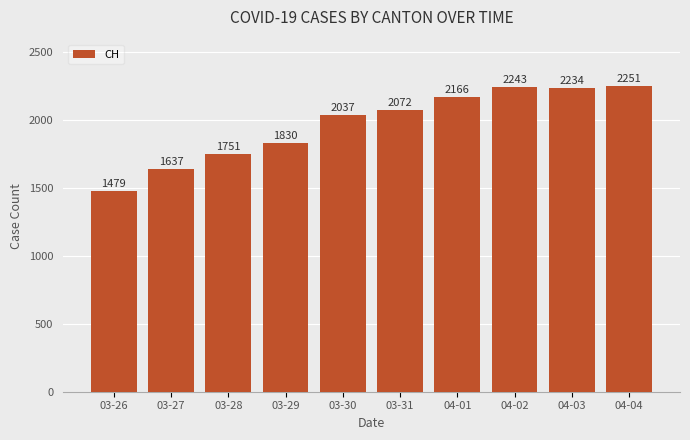

Reading right to left, list all the values displayed in this chart.

2251	2234	2243	2166	2072	2037	1830	1751	1637	1479